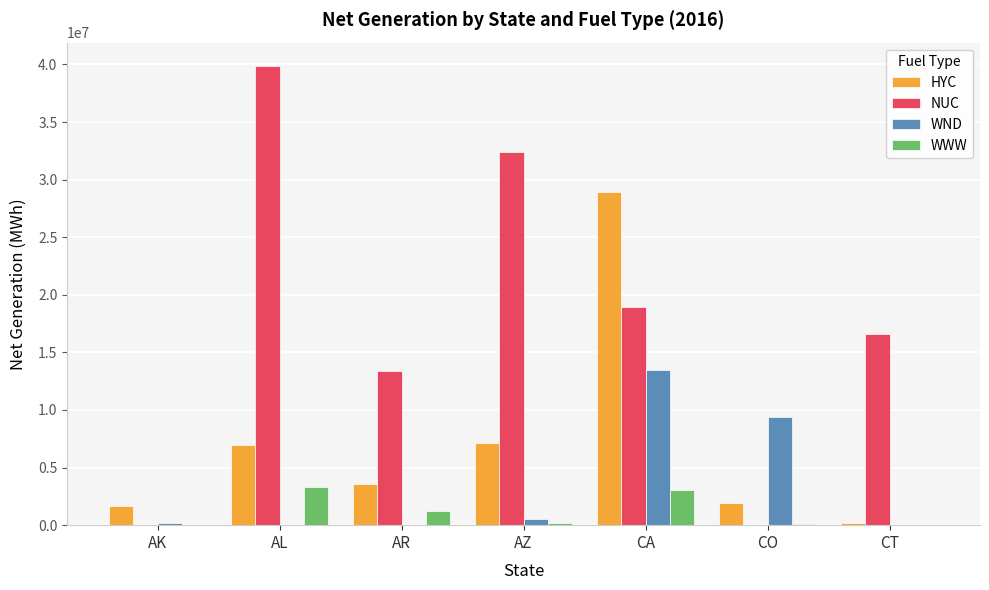

What is the sum of all HYC values?

50450541